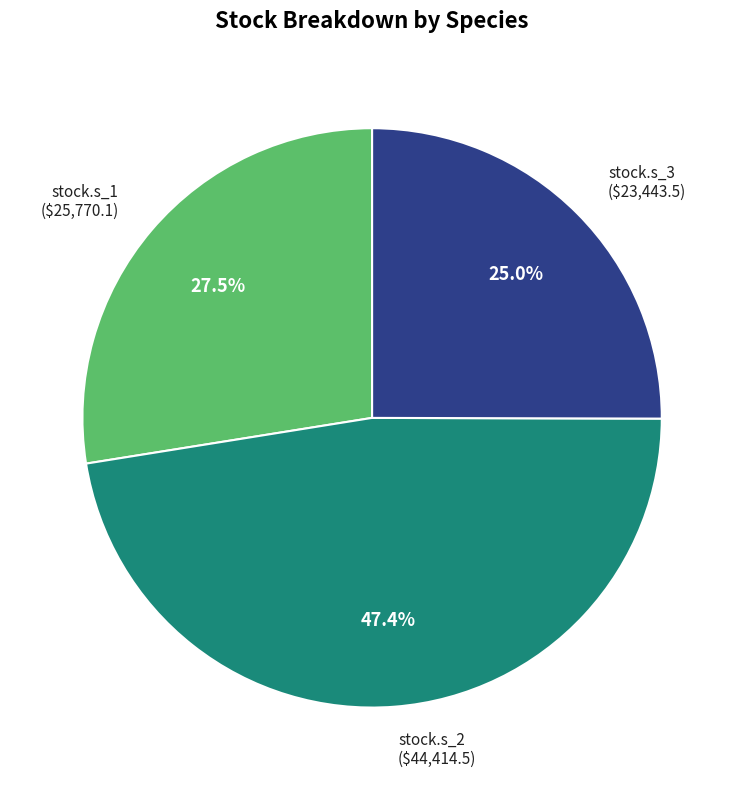

Does stock.s_1 ($25,770.1) account for over 50% of the chart?

No